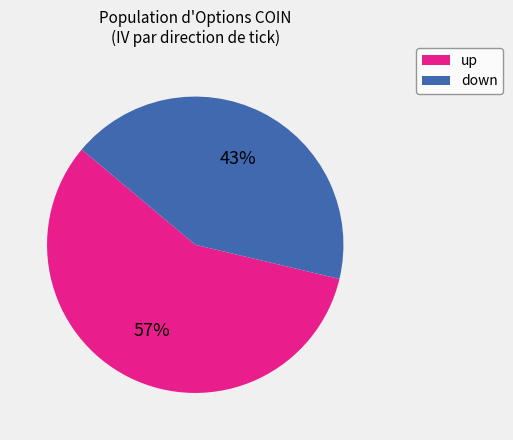

Does any single category account for the majority?

Yes